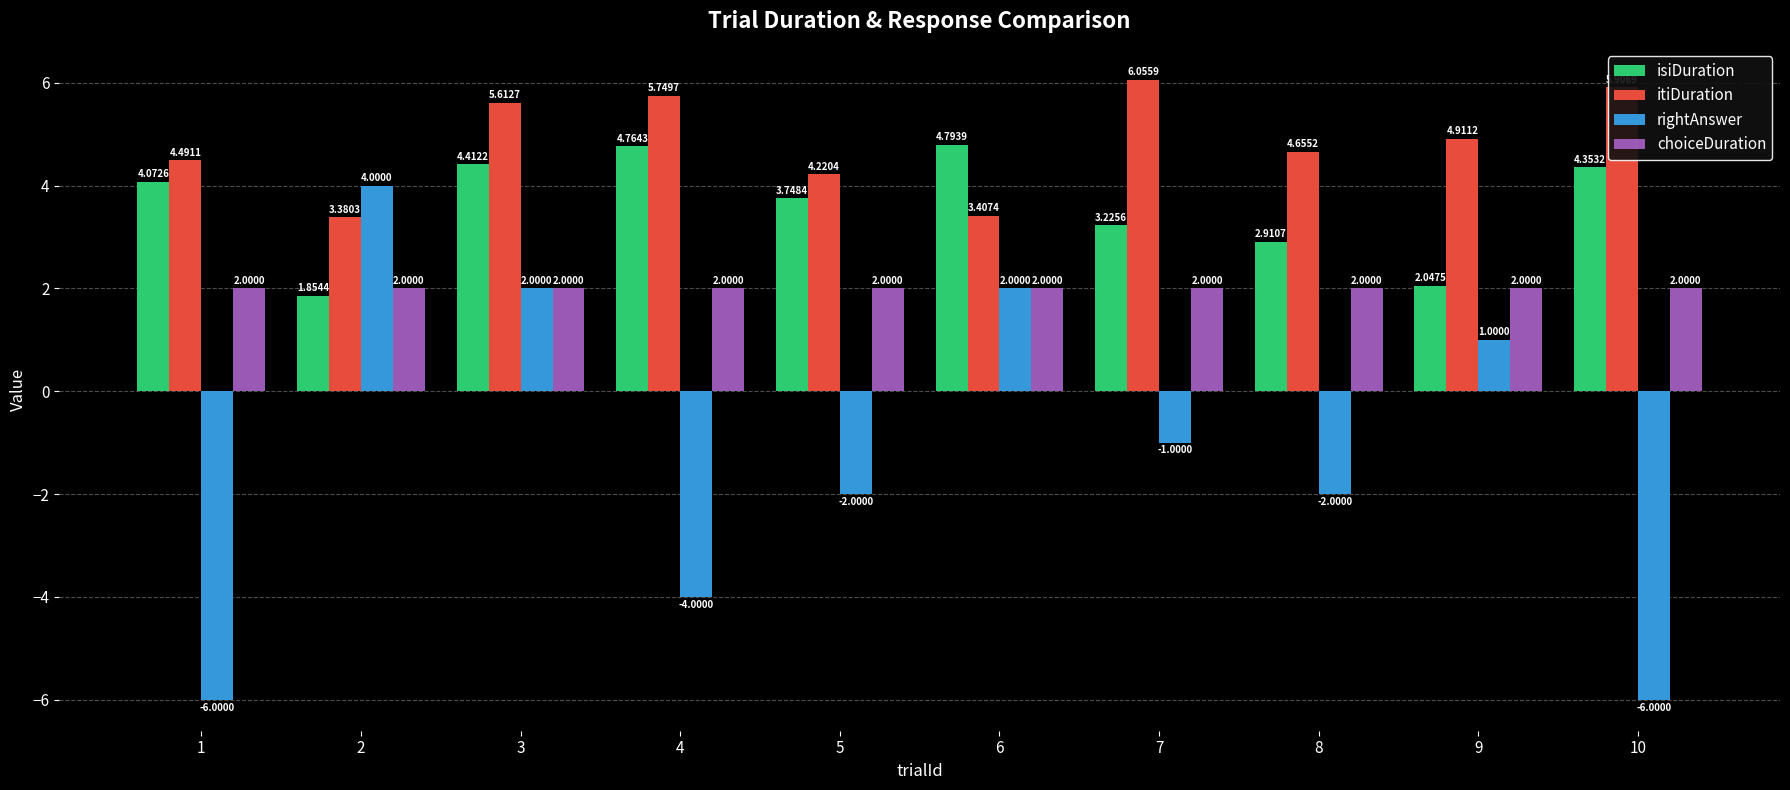

What is the spread (max minus min) of values at 7?

7.1